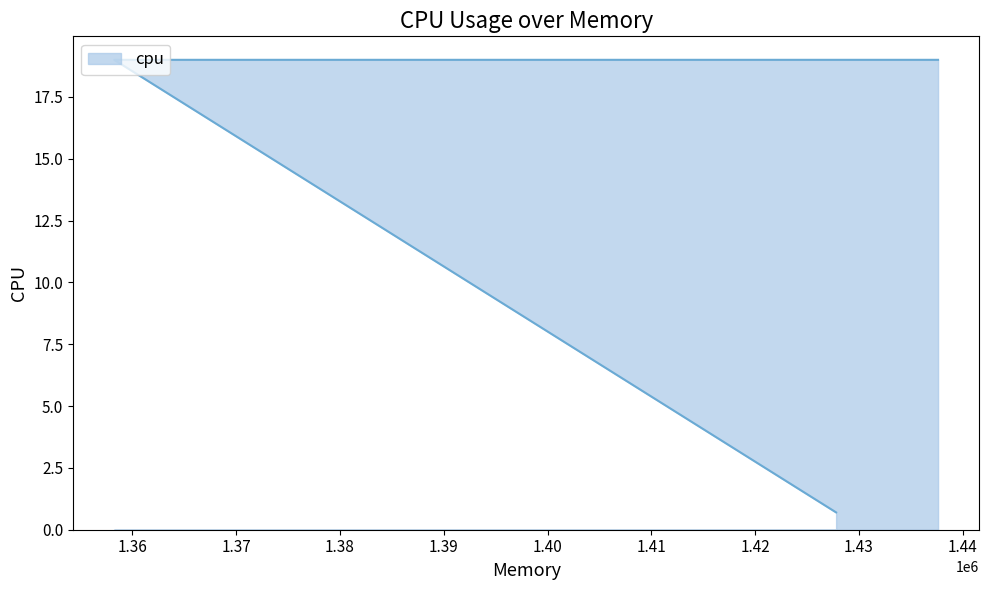

Count the number of data series in this chart.

1